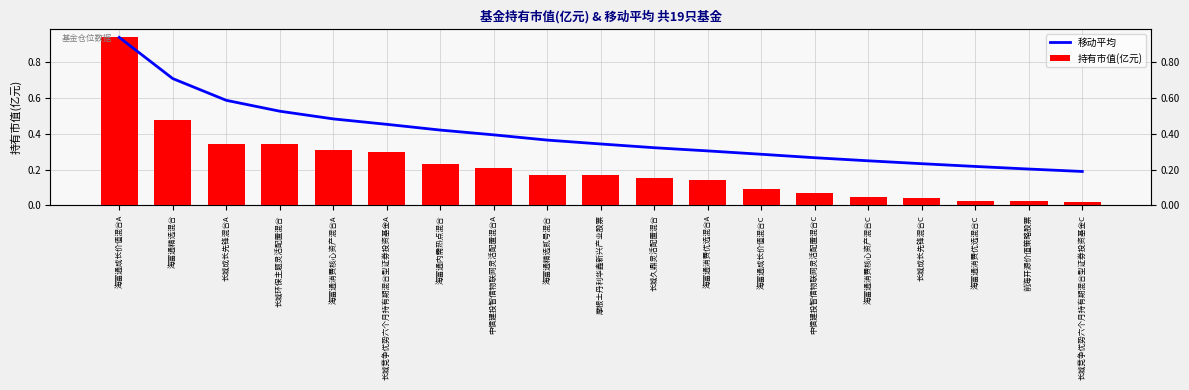

Reading right to left, list all the values displayed in this chart.

移动平均: 0.2	0.2	0.2	0.2	0.2	0.3	0.3	0.3	0.3	0.3	0.4	0.4	0.4	0.5	0.5	0.5	0.6	0.7	0.9
持有市值(亿元): 0.0	0.0	0.0	0.0	0.0	0.1	0.1	0.1	0.2	0.2	0.2	0.2	0.2	0.3	0.3	0.3	0.3	0.5	0.9